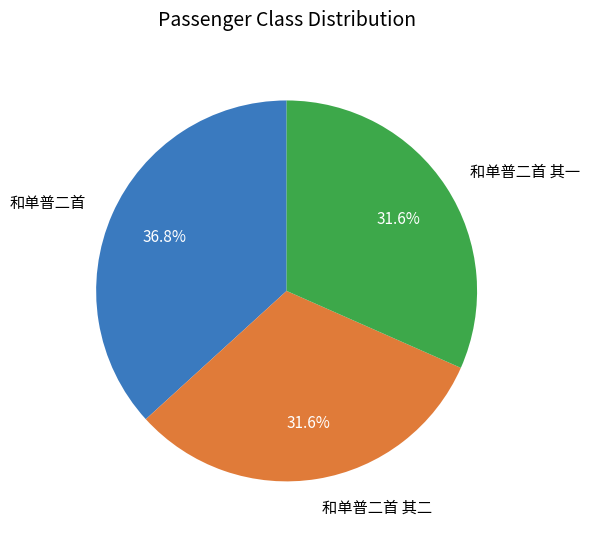

Does 和单普二首 account for over 50% of the chart?

No